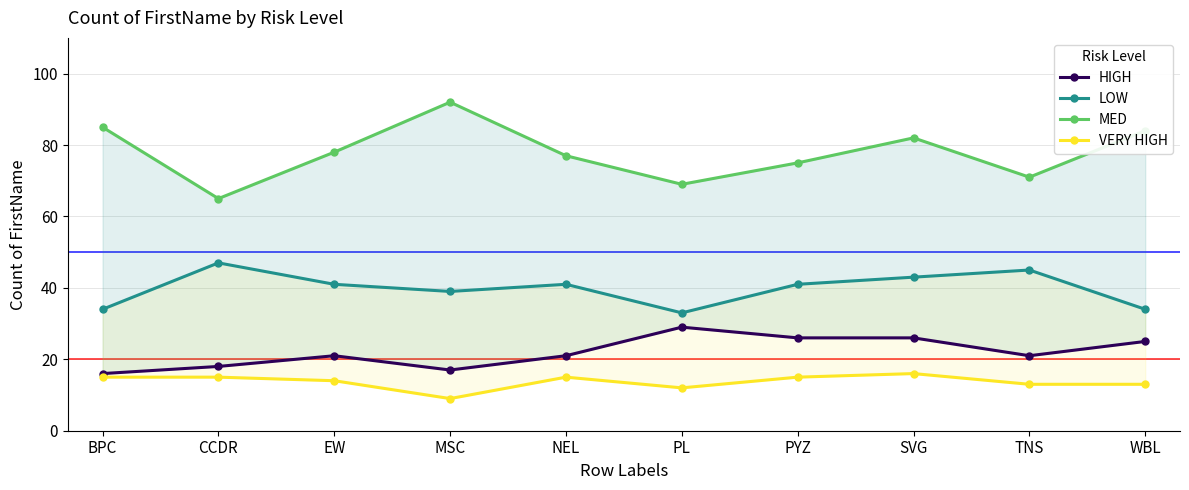

Between MSC and NEL, which is larger?

NEL